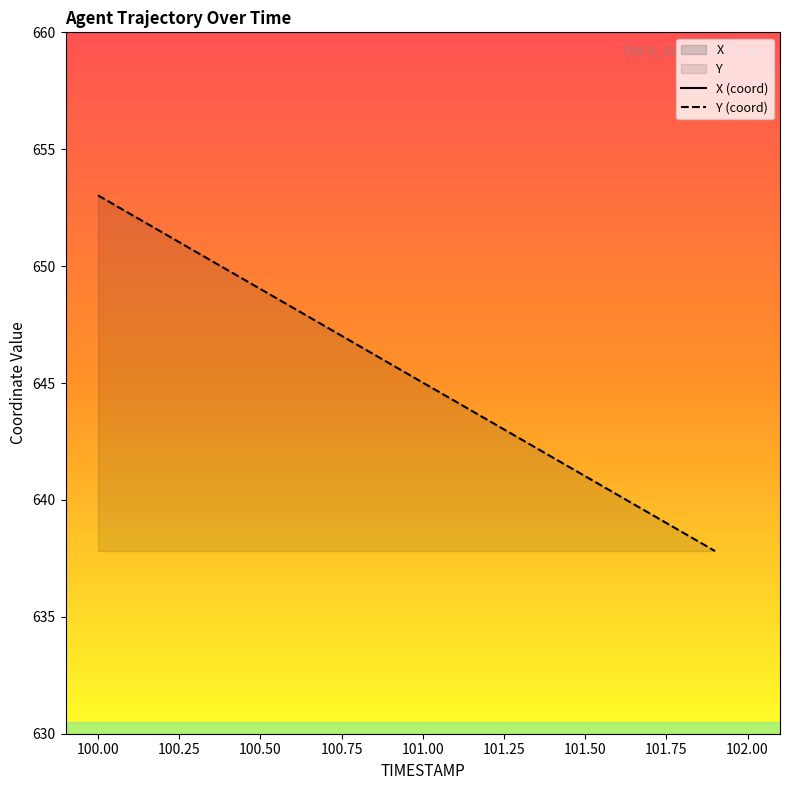

The X series shows 904.7 at 100.3. True or false?

False